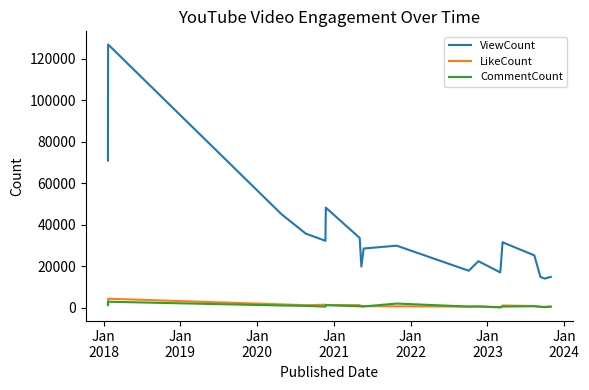

Which series has the largest range (max minus min)?

ViewCount